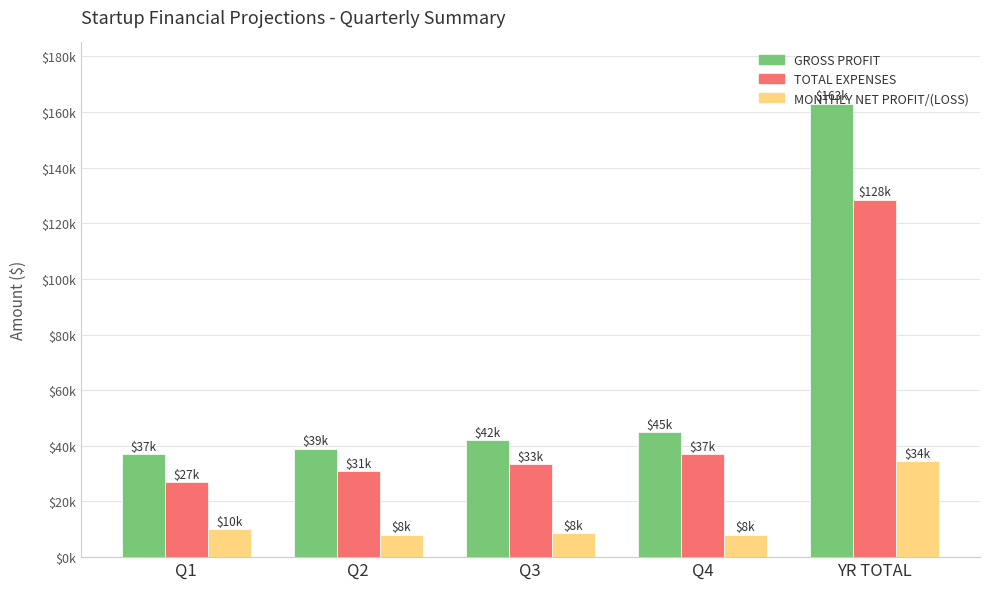

Rank the series at Q2 from highest to lowest value.

GROSS PROFIT, TOTAL EXPENSES, MONTHLY NET PROFIT/(LOSS)